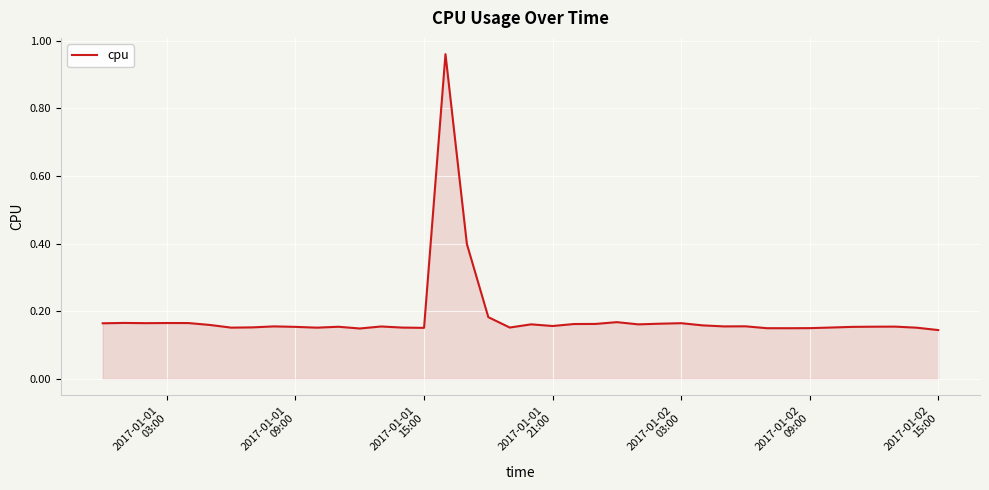

True or false: there are more than 1 points higher than both neighbors.

True